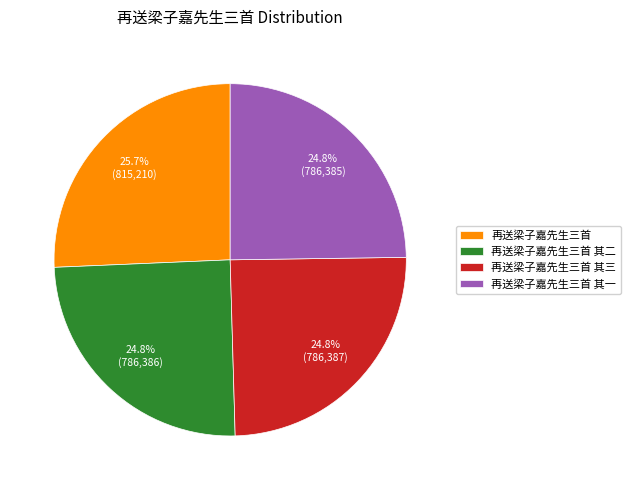

Does 再送梁子嘉先生三首 其三 account for over 50% of the chart?

No